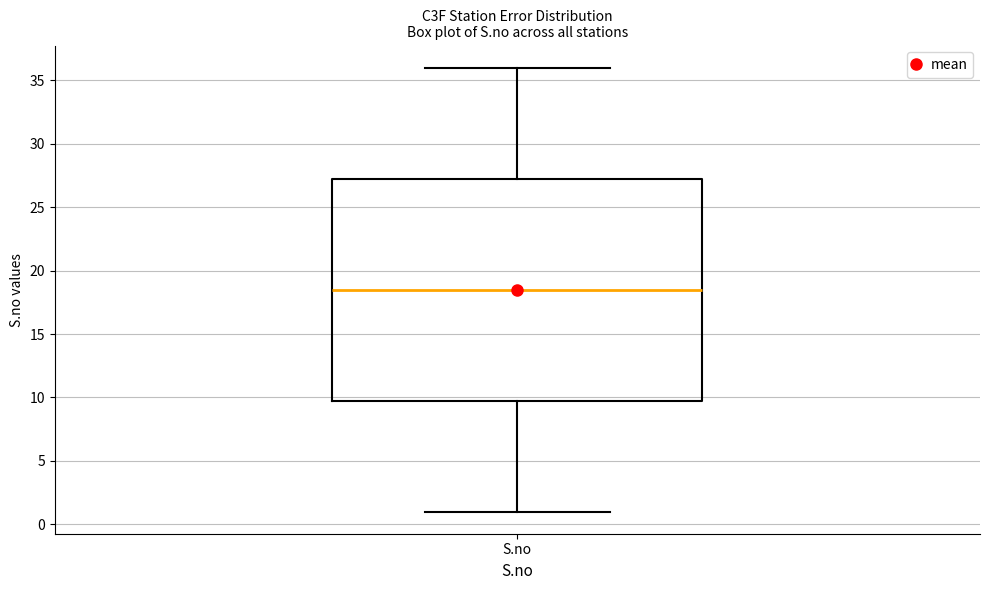

Read this box plot against the y-axis: the position of the median line, the range covered by the box, and the ends of both whiskers. The values are not printed on the chart, so give them approximately, as read against the axis.

median 18.5, box 10.0 to 27.5, whiskers 1.0 to 36.0